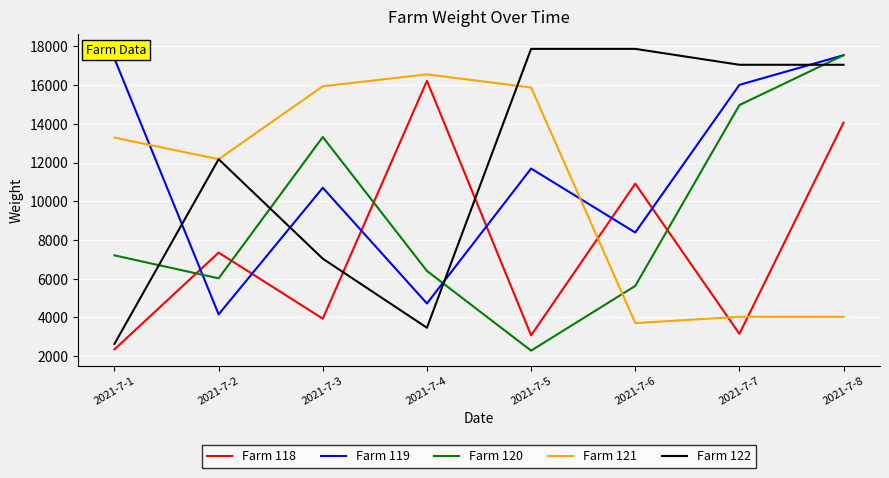

How many categories are shown in the chart?

8